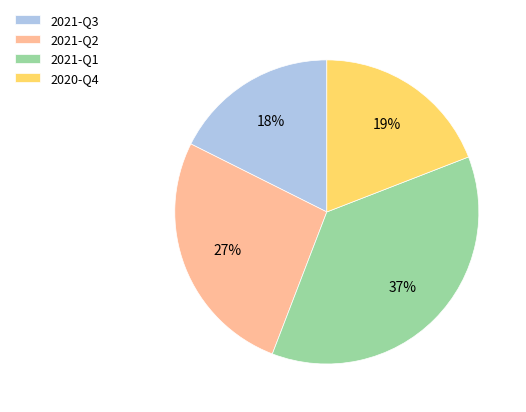

Which has a higher value, 2020-Q4 or 2021-Q2?

2021-Q2